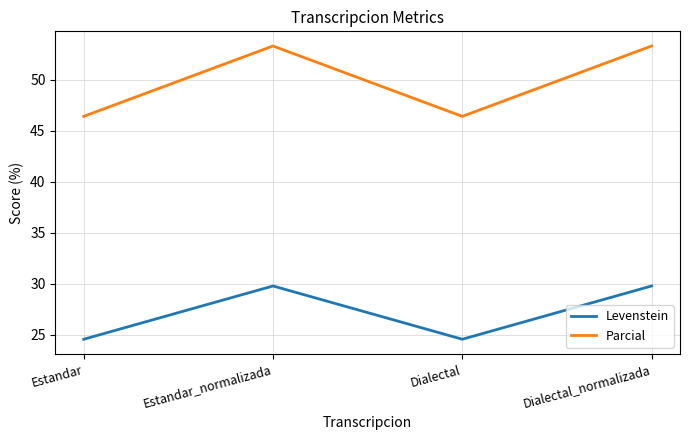

Which series has the largest range (max minus min)?

Parcial